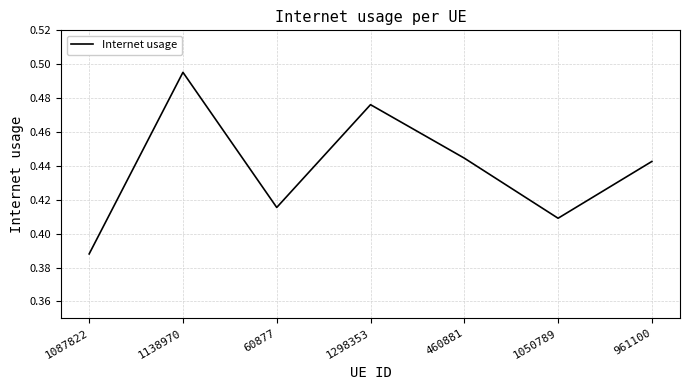

Count the values in the range 0 to 1.

7